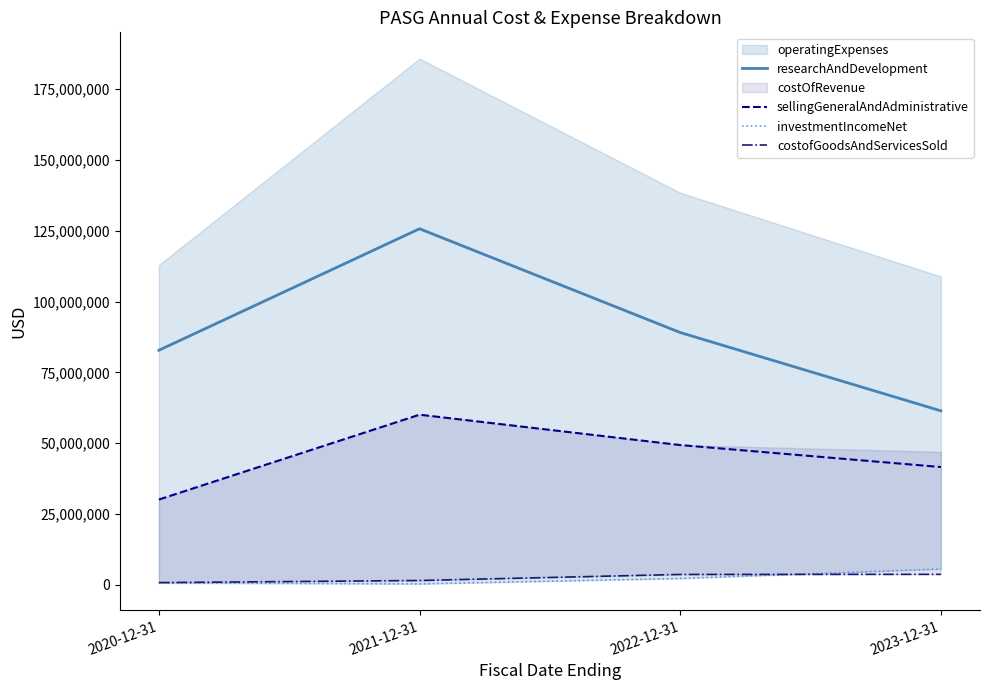

What is the difference between the investmentIncomeNet values at 2022-12-31 and 2023-12-31?

3331000